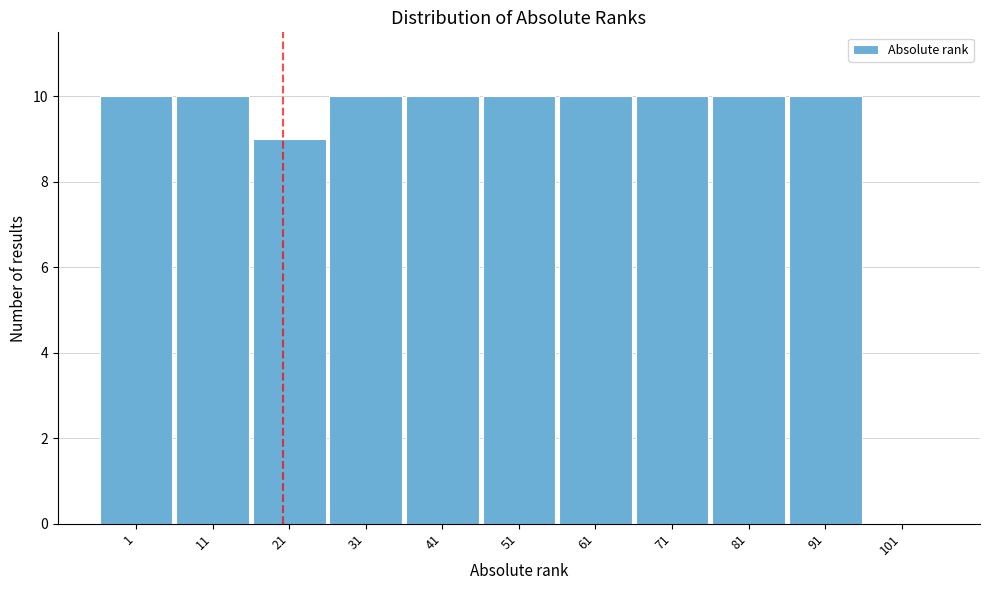

Reading left to right, what are all the values shown in this chart?

1=10	11=10	21=9	31=10	41=10	51=10	61=10	71=10	81=10	91=10	101=0